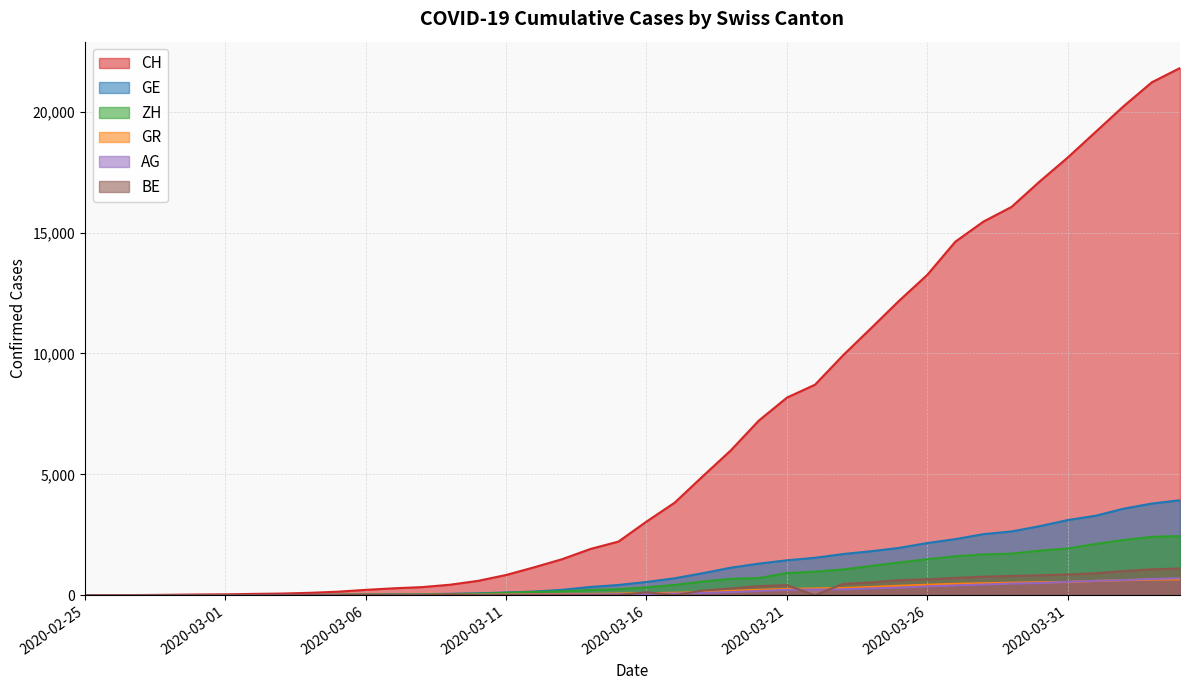

What is the sum of the ZH values at 2020-02-25 and 2020-03-18?

568